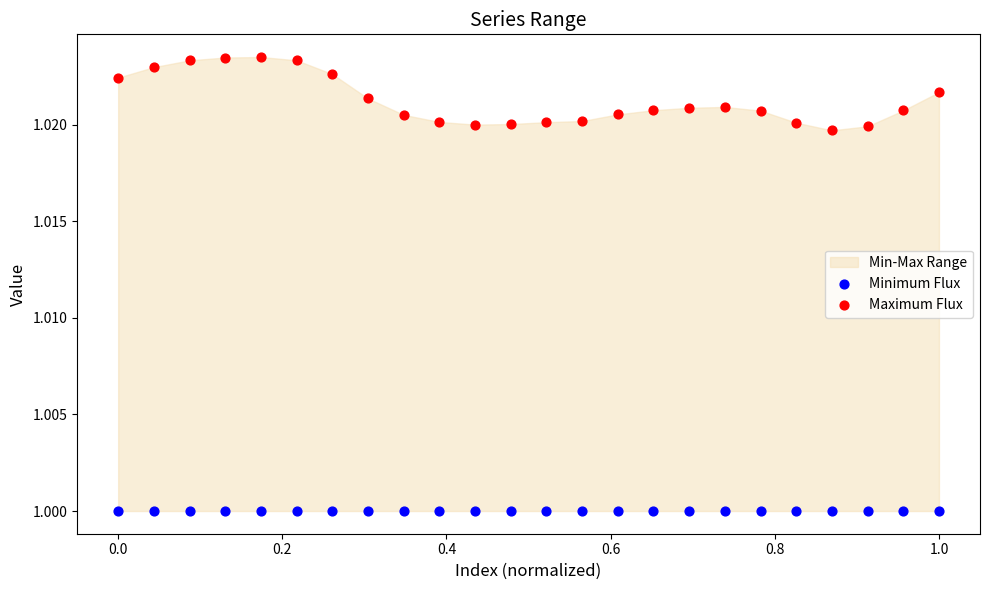

Which series reaches the minimum Y coordinate?

Minimum Flux